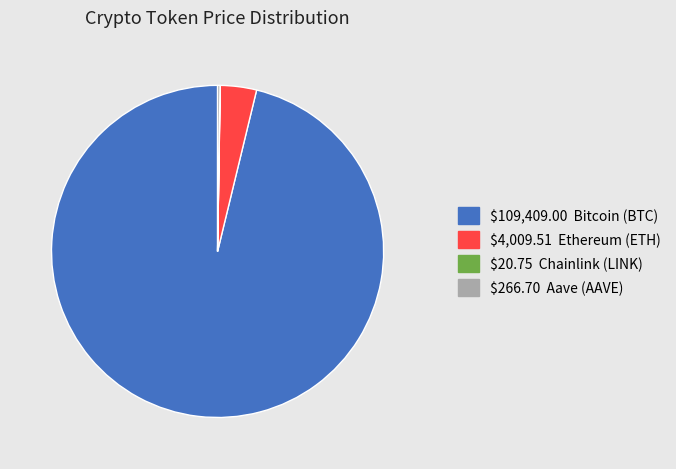

Is there any slice that represents more than half of the pie?

Yes